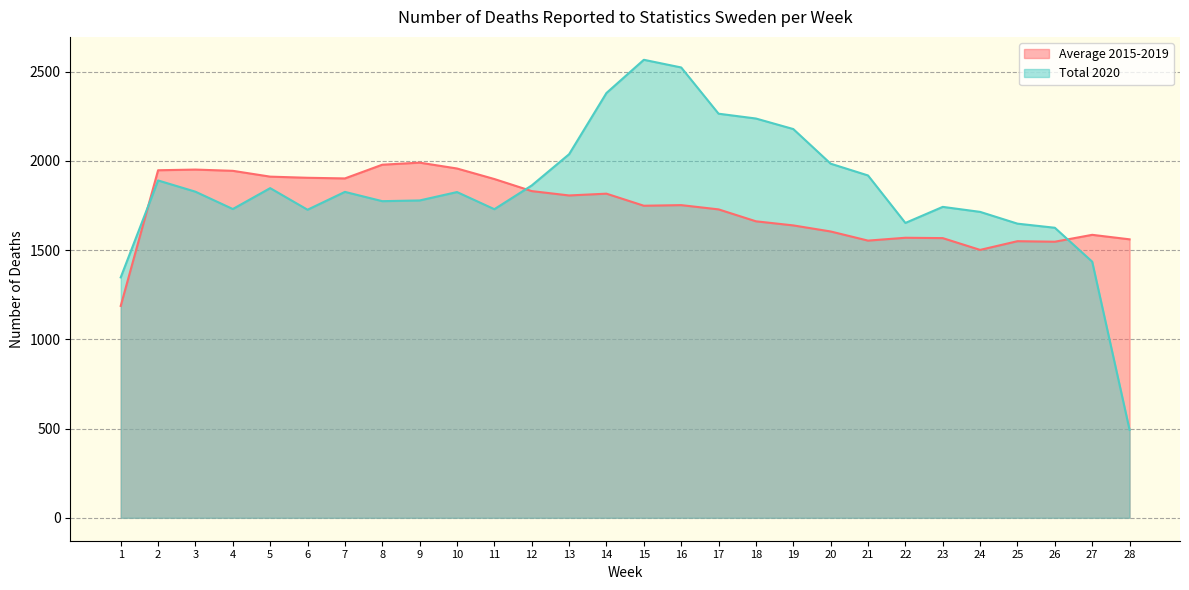

Reading right to left, transcribe all the data shown in this chart.

Average 2015-2019: 1560.2	1585.4	1546.8	1549.8	1501.0	1567.0	1569.0	1553.0	1604.2	1638.2	1661.2	1728.0	1751.8	1748.4	1816.0	1806.0	1830.4	1898.0	1957.0	1989.8	1978.2	1901.4	1905.0	1911.4	1944.0	1951.0	1947.2	1187.2
Total 2020: 493.0	1435.0	1625.0	1648.0	1714.0	1742.0	1652.0	1918.0	1984.0	2178.0	2237.0	2264.0	2523.0	2566.0	2380.0	2037.0	1862.0	1729.0	1825.0	1778.0	1774.0	1826.0	1726.0	1847.0	1730.0	1827.0	1890.0	1347.0